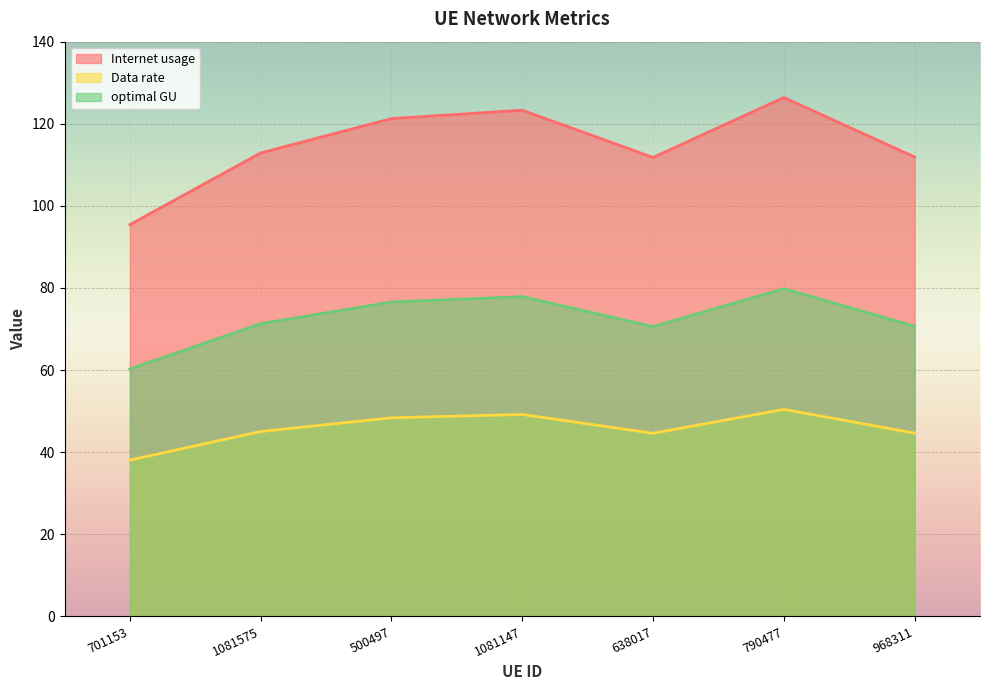

True or false: optimal GU and Data rate intersect in this chart.

False